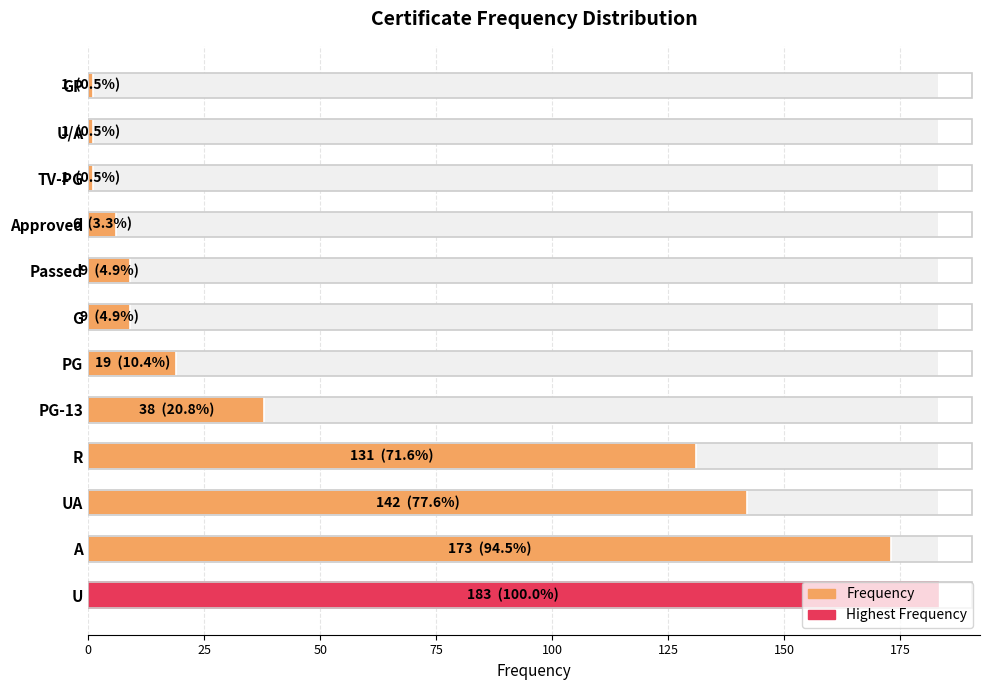

Are the bars horizontal?

Yes